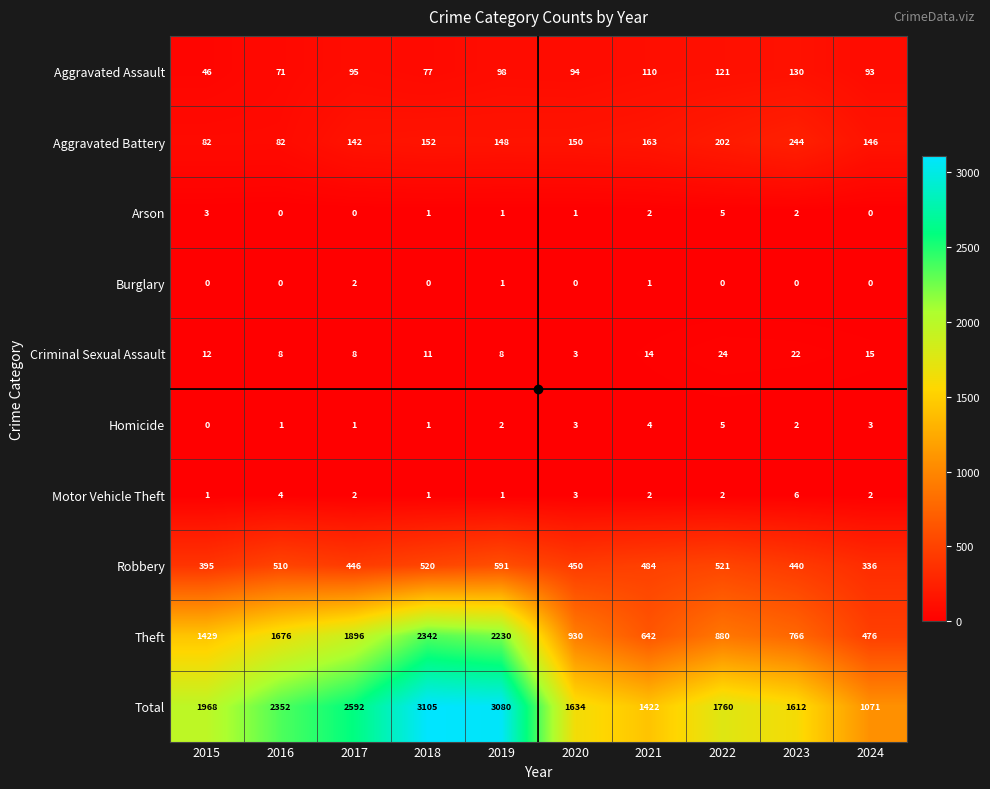

Between 2018 and 2019, which series saw the biggest shift?

Theft